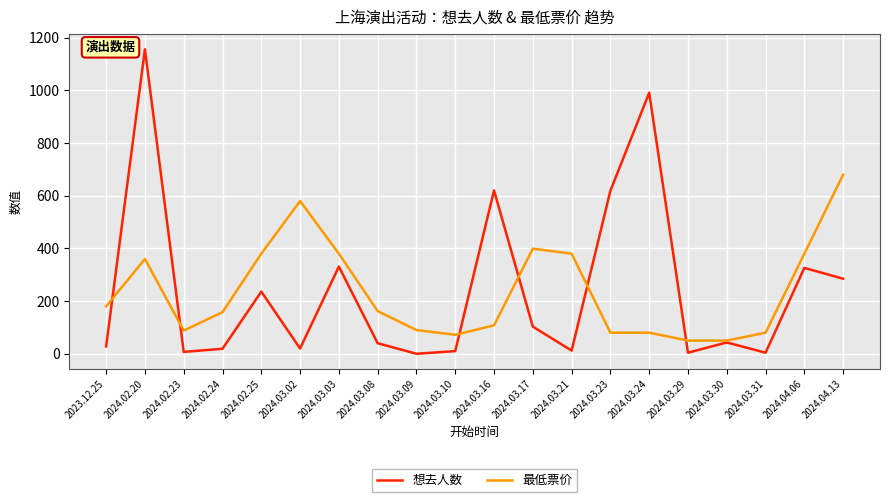

After their last crossing, which series has the higher values: 想去人数 or 最低票价?

最低票价